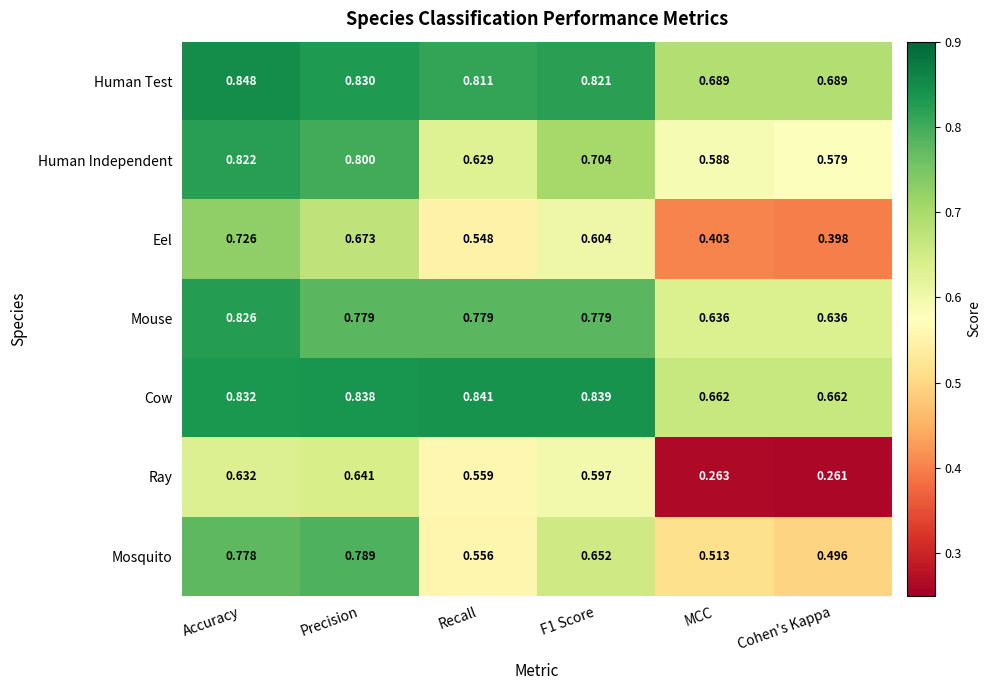

Which category has the highest value in the Mouse series?

Accuracy